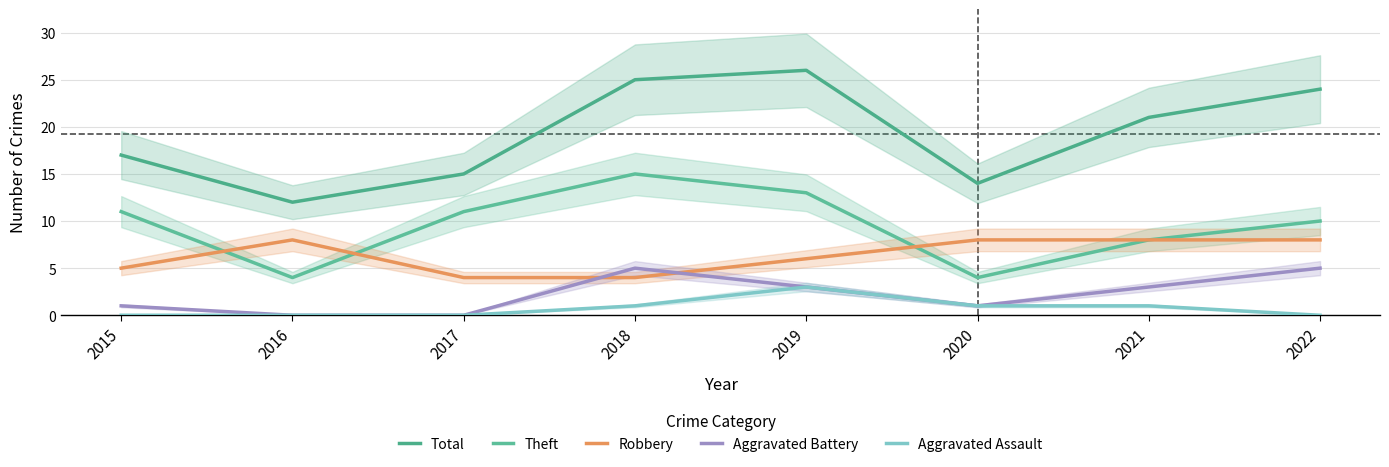

What is the spread (max minus min) of values at 2021?

20